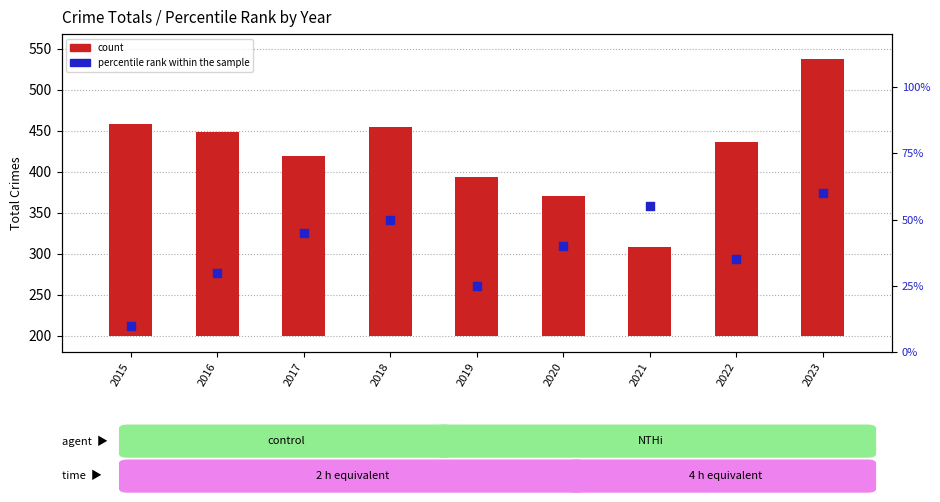

Is the value of count at 2022 greater than the value of percentile rank within the sample at 2018?

Yes